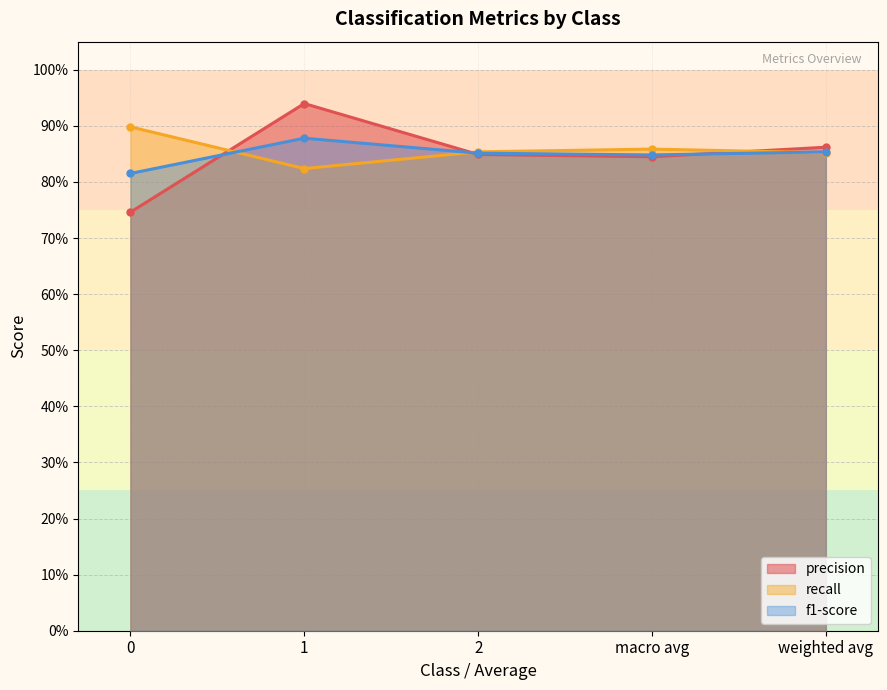

What are all the series names shown in the legend?

precision, recall, f1-score